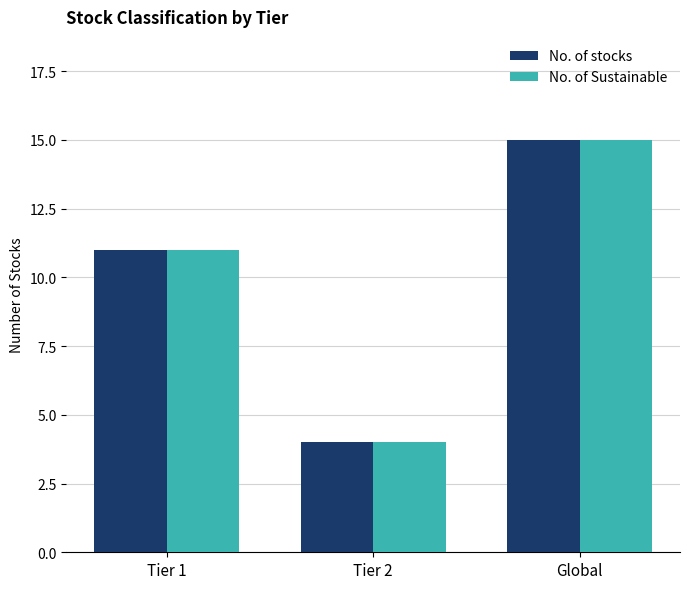

What are all the series names shown in the legend?

No. of stocks, No. of Sustainable